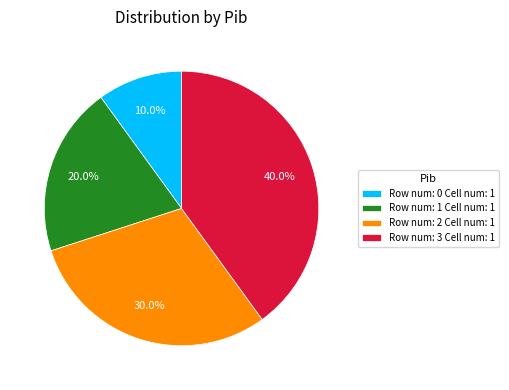

What percentage is NOT represented by Row num: 0 Cell num: 1?

90.0%